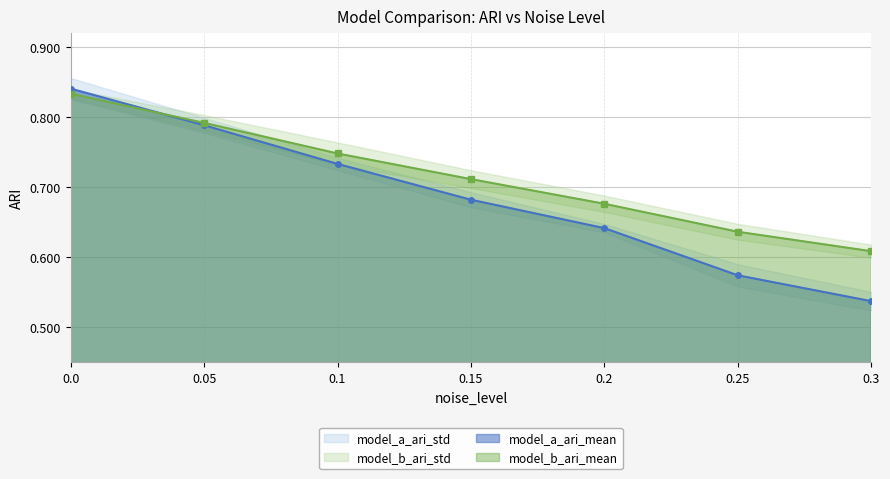

How many lines are shown in the chart?

2